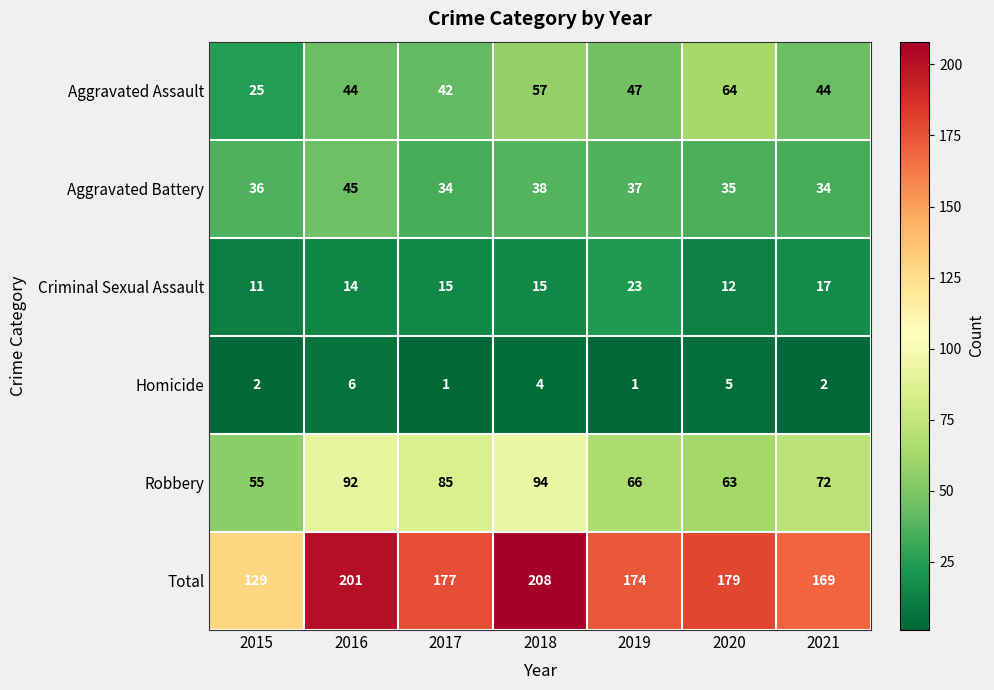

The value of Total at 2017 is 232. True or false?

False